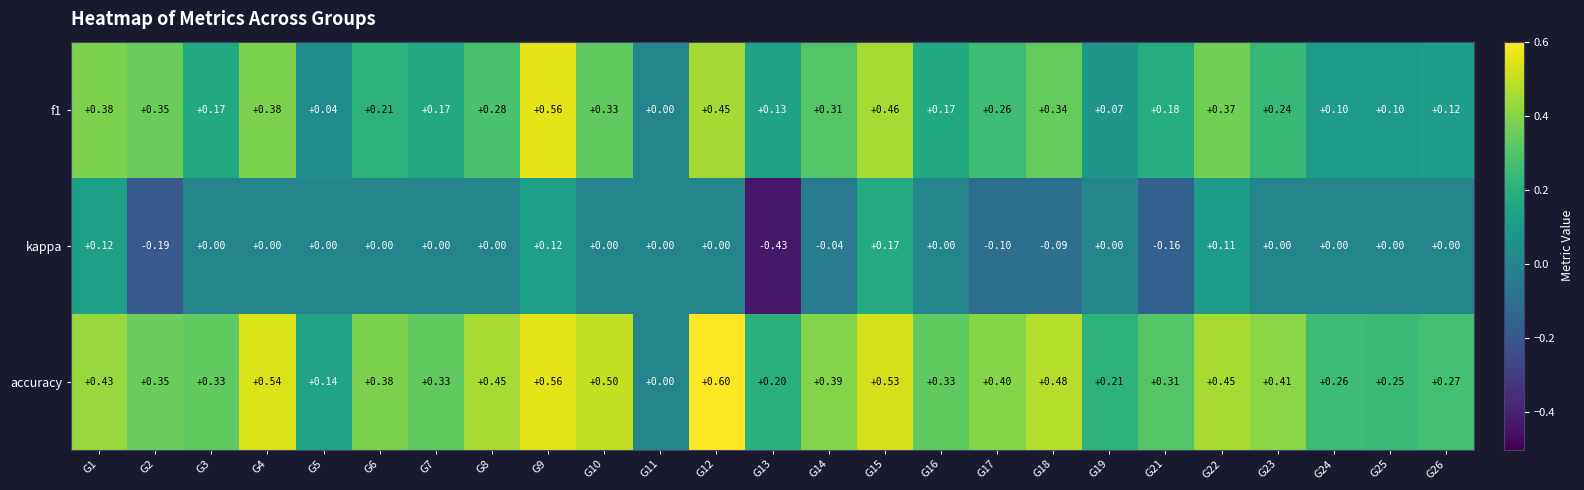

Rank the series at G18 from lowest to highest value.

kappa, f1, accuracy